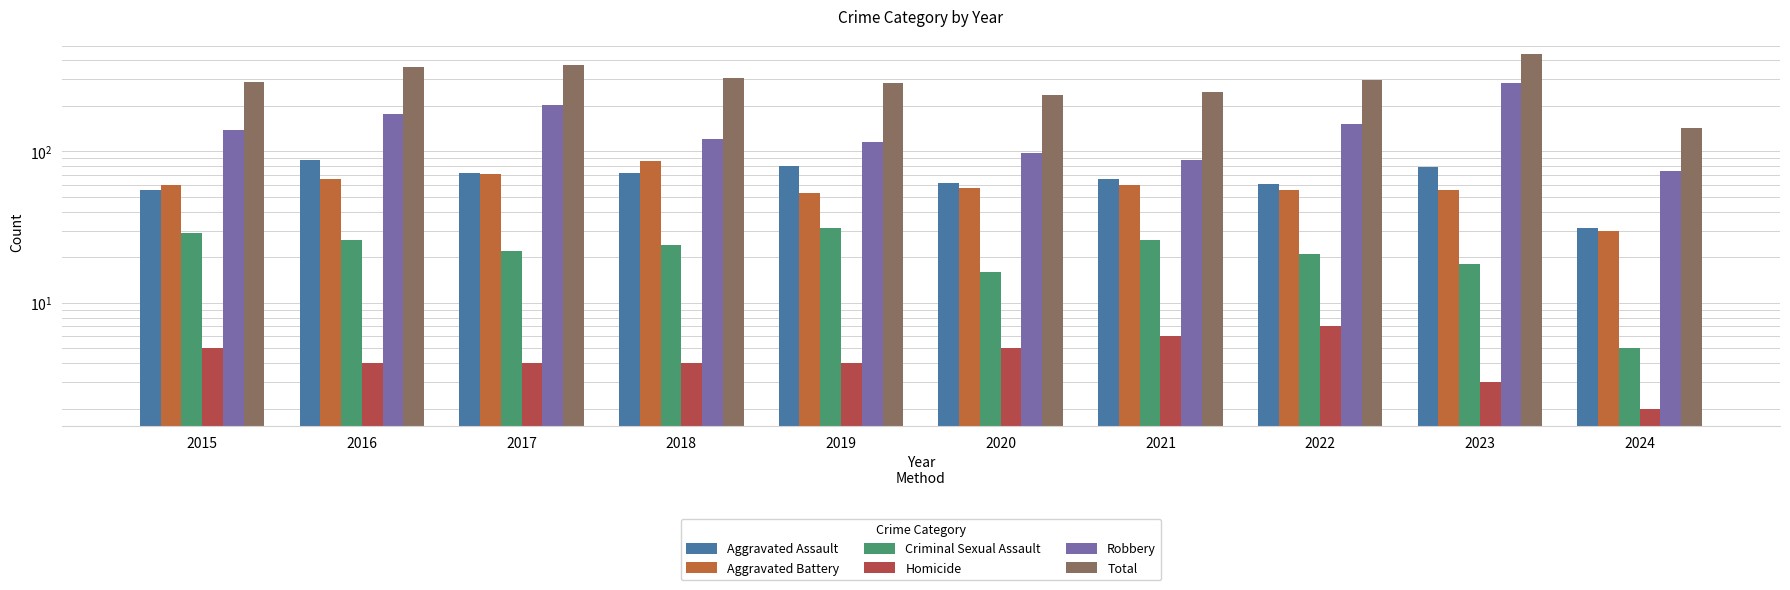

At which label is Robbery closest to 179?

2016